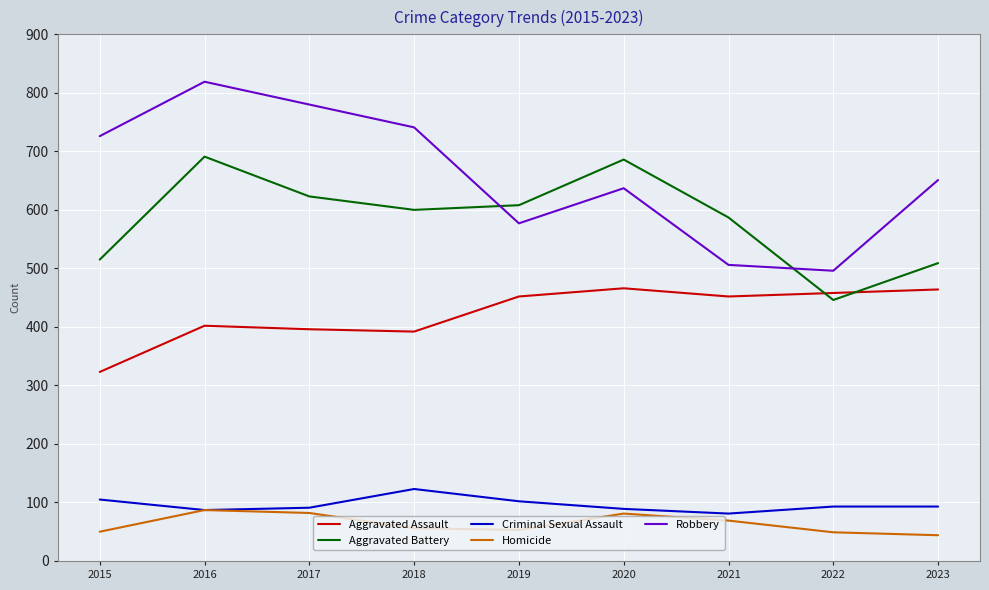

Which label corresponds to the largest value in the chart?

2016